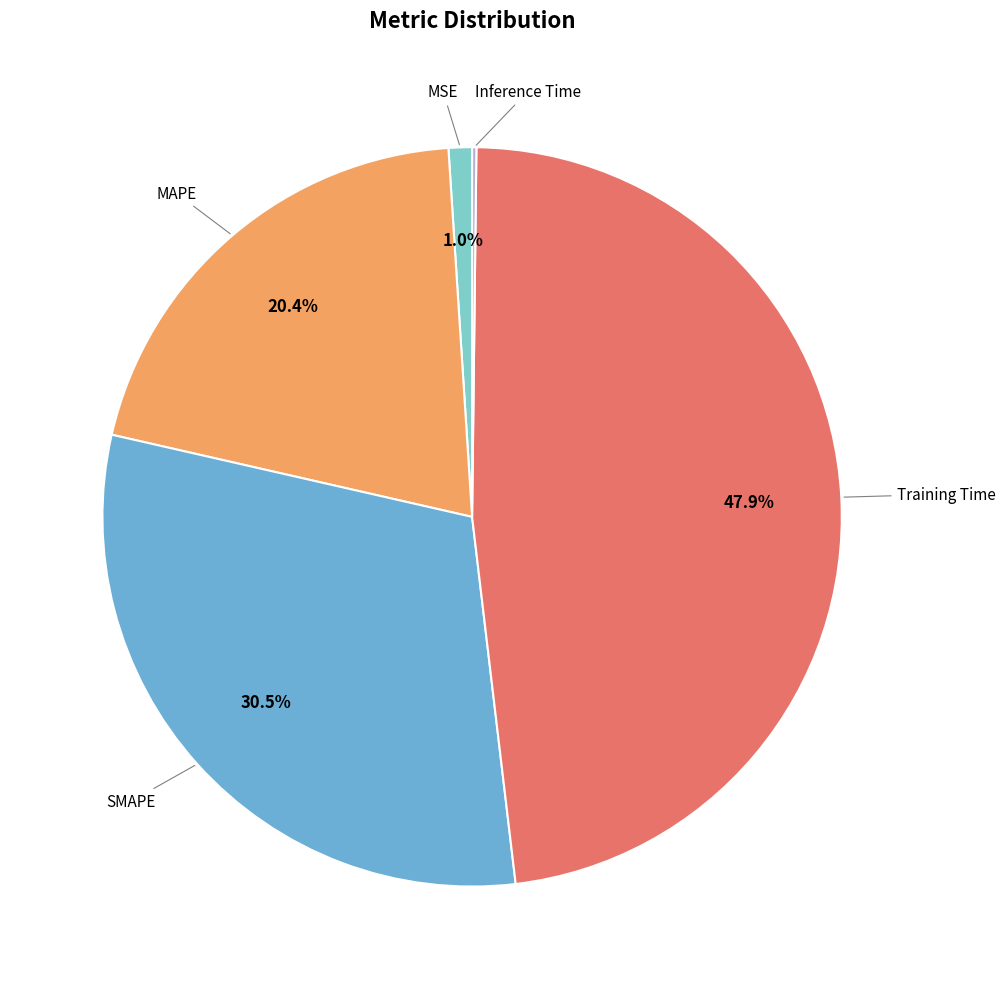

What is the smallest slice in the pie chart?

Inference Time